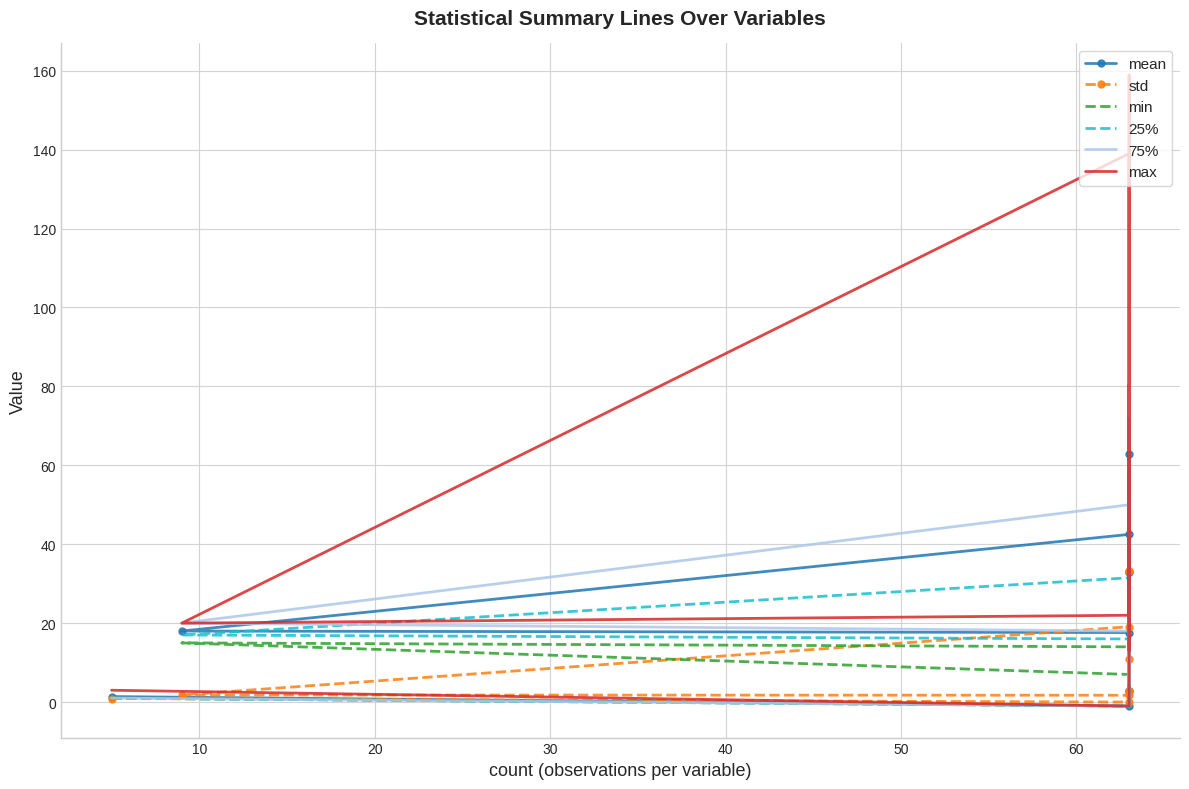

How many data points does each series have?

10